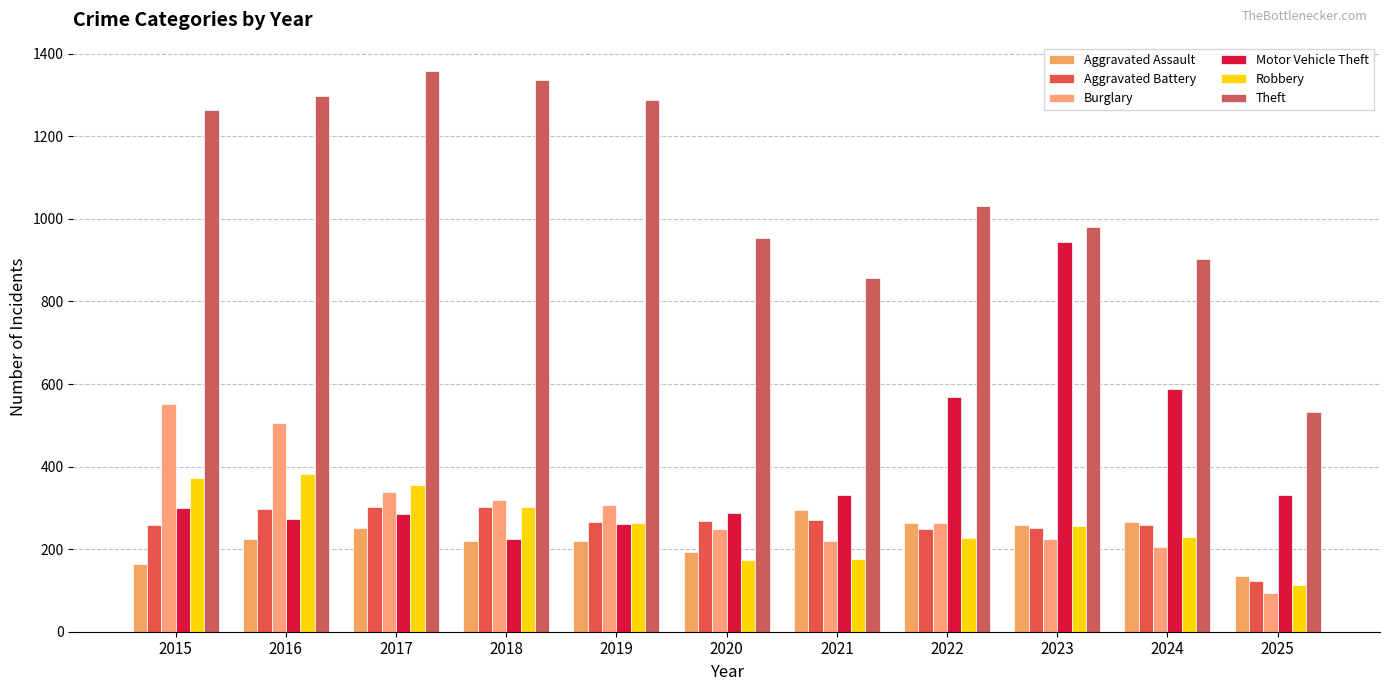

Reading left to right, transcribe all the data shown in this chart.

Aggravated Assault: 164	225	251	220	220	192	295	264	259	267	134
Aggravated Battery: 259	298	303	302	267	268	270	249	251	259	123
Burglary: 552	505	339	319	308	250	220	263	225	205	95
Motor Vehicle Theft: 299	272	285	225	262	287	332	569	943	588	331
Robbery: 372	381	356	302	263	174	175	227	257	230	112
Theft: 1263	1297	1359	1337	1288	954	856	1032	980	903	533